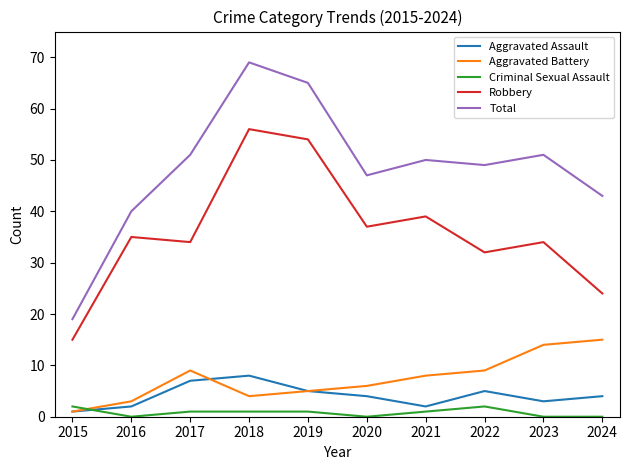

What is the sum of the Robbery values at 2015 and 2018?

71